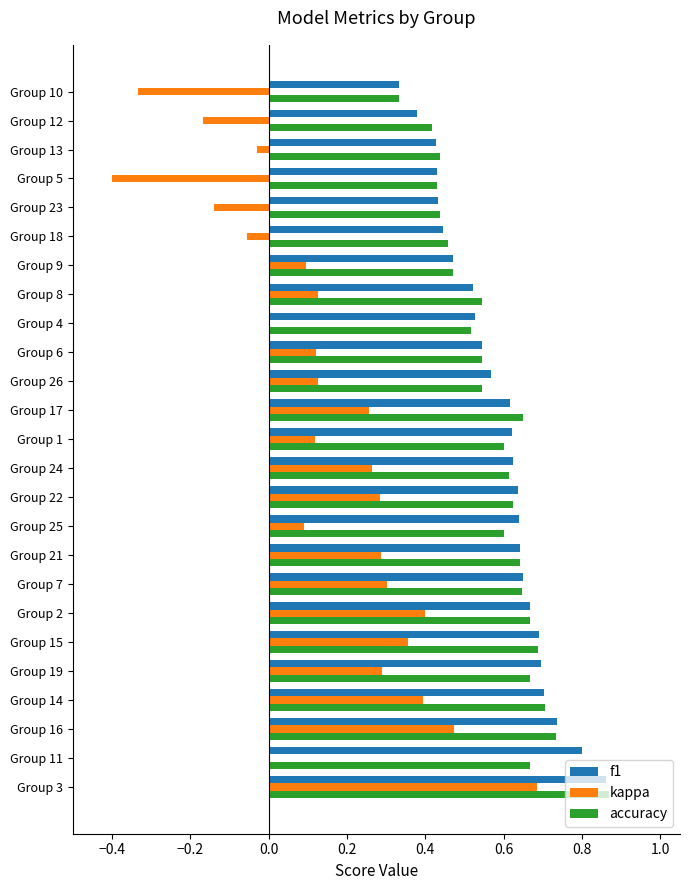

What is the sum of all f1 values?

14.7